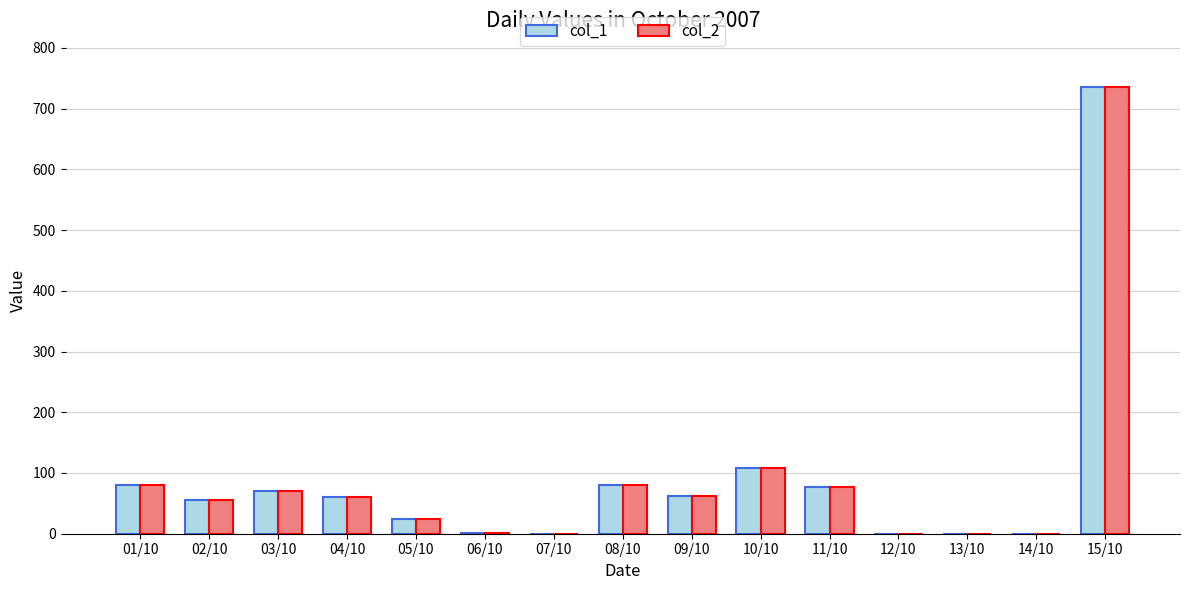

At which category does the chart reach its peak across all series?

15/10